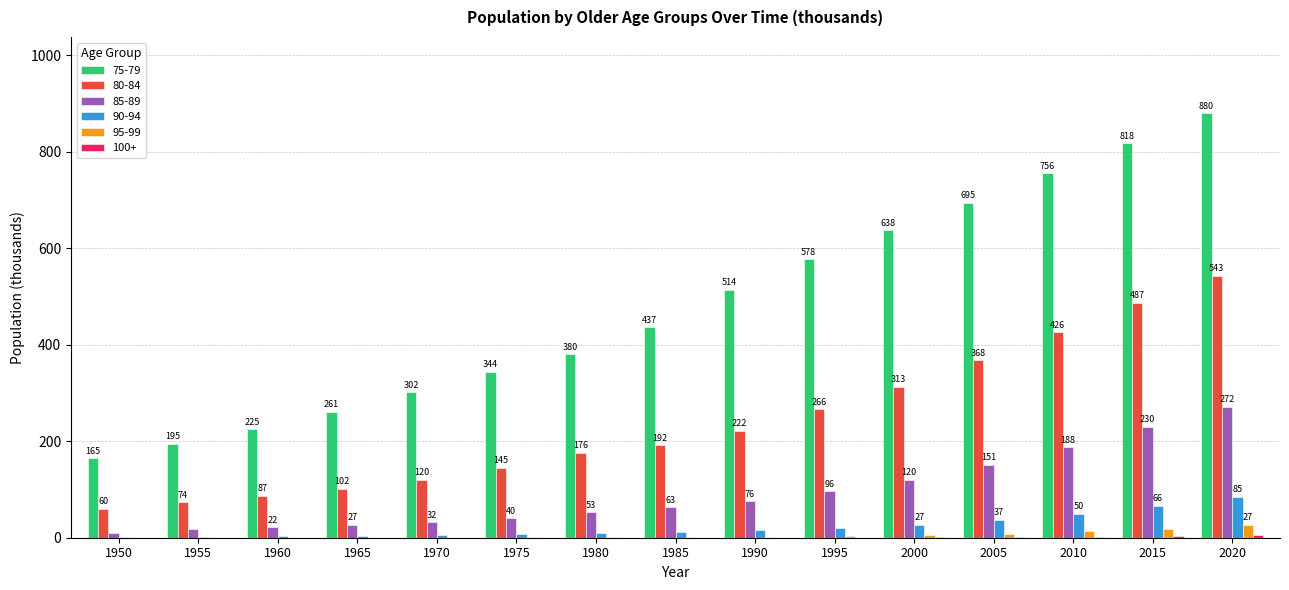

Between 1990 and 2020, which series saw the biggest shift?

75-79